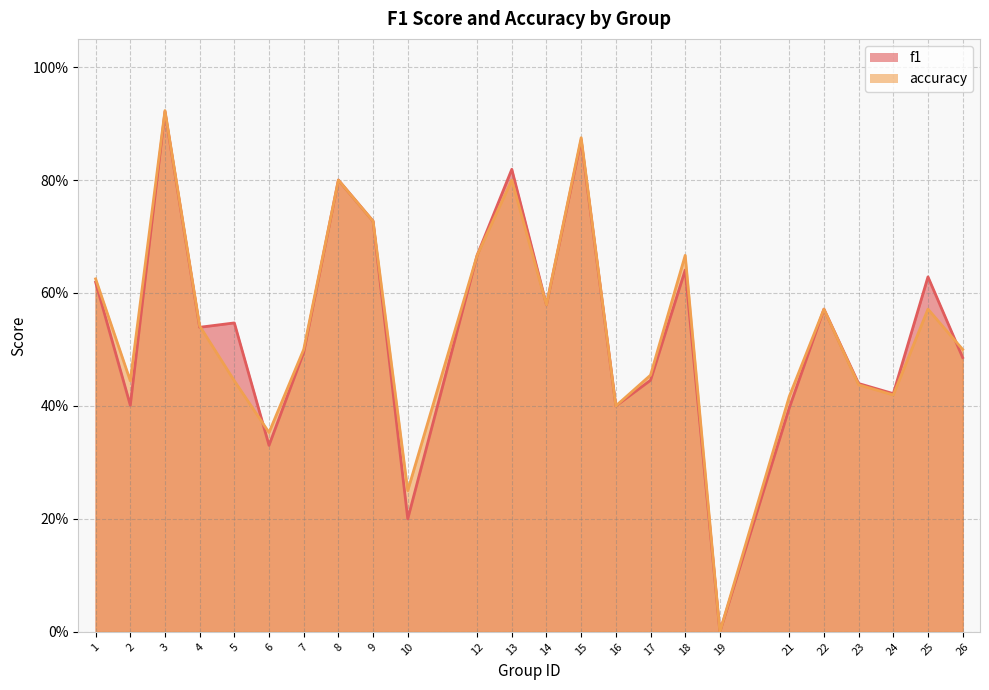

How many values in the f1 series exceed 0?

23